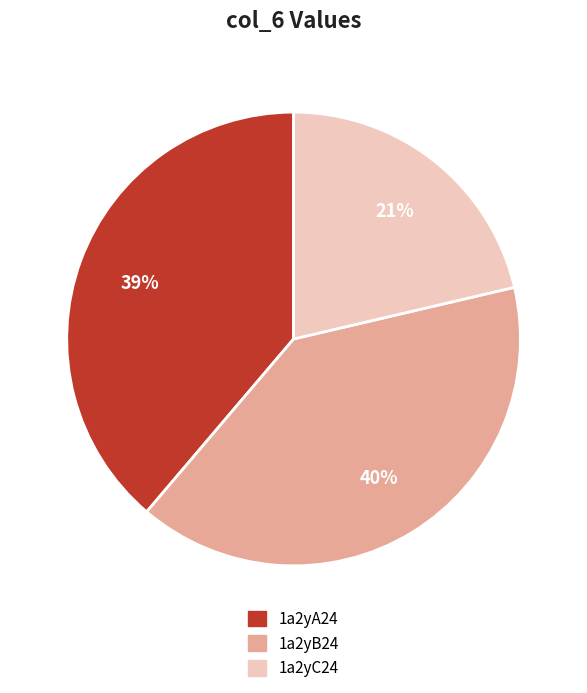

Between 1a2yC24 and 1a2yA24, which is larger?

1a2yA24